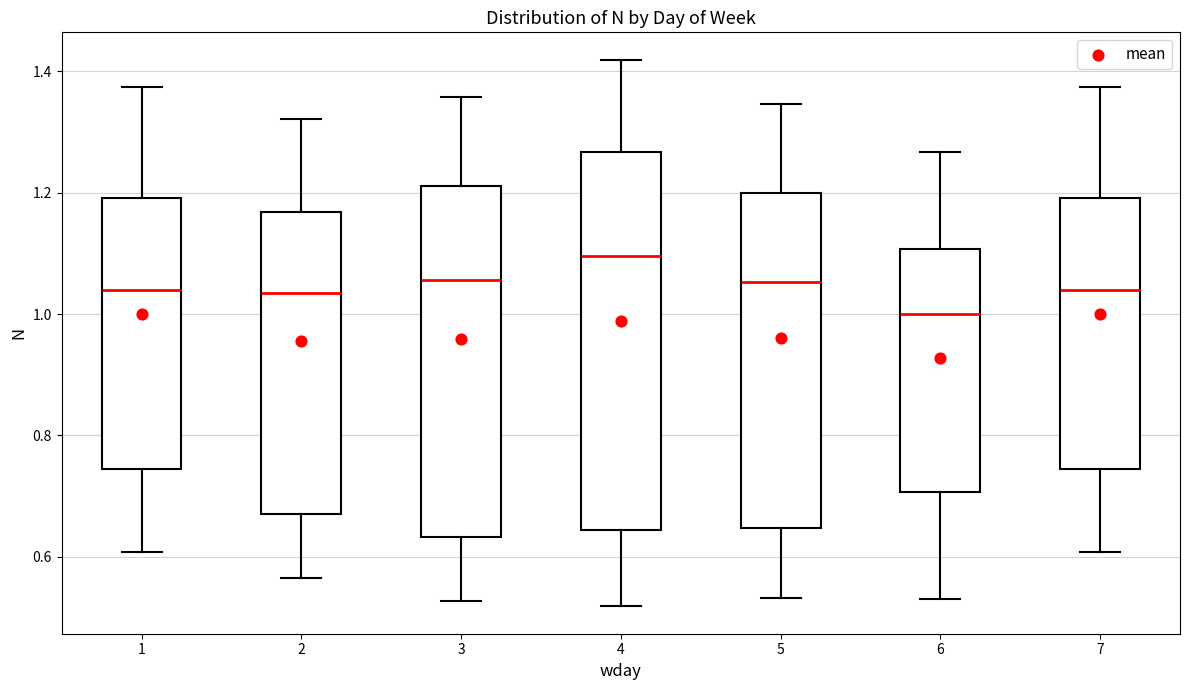

Reading left to right, read every box against the y-axis: the position of its median line, the range the box covers, and the ends of its whiskers. The values are not printed on the chart, so give them approximately, as read against the axis.

1: median 1.04, box 0.74 to 1.20, whiskers 0.60 to 1.38
2: median 1.04, box 0.66 to 1.16, whiskers 0.56 to 1.32
3: median 1.06, box 0.64 to 1.22, whiskers 0.52 to 1.36
4: median 1.10, box 0.64 to 1.26, whiskers 0.52 to 1.42
5: median 1.06, box 0.64 to 1.20, whiskers 0.54 to 1.34
6: median 1.00, box 0.70 to 1.10, whiskers 0.52 to 1.26
7: median 1.04, box 0.74 to 1.20, whiskers 0.60 to 1.38